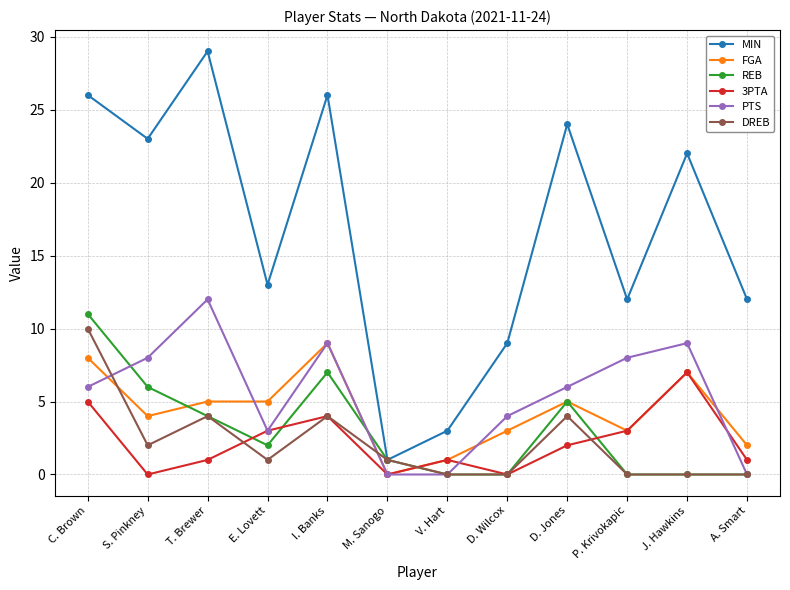

True or false: MIN and FGA cross at least once.

False